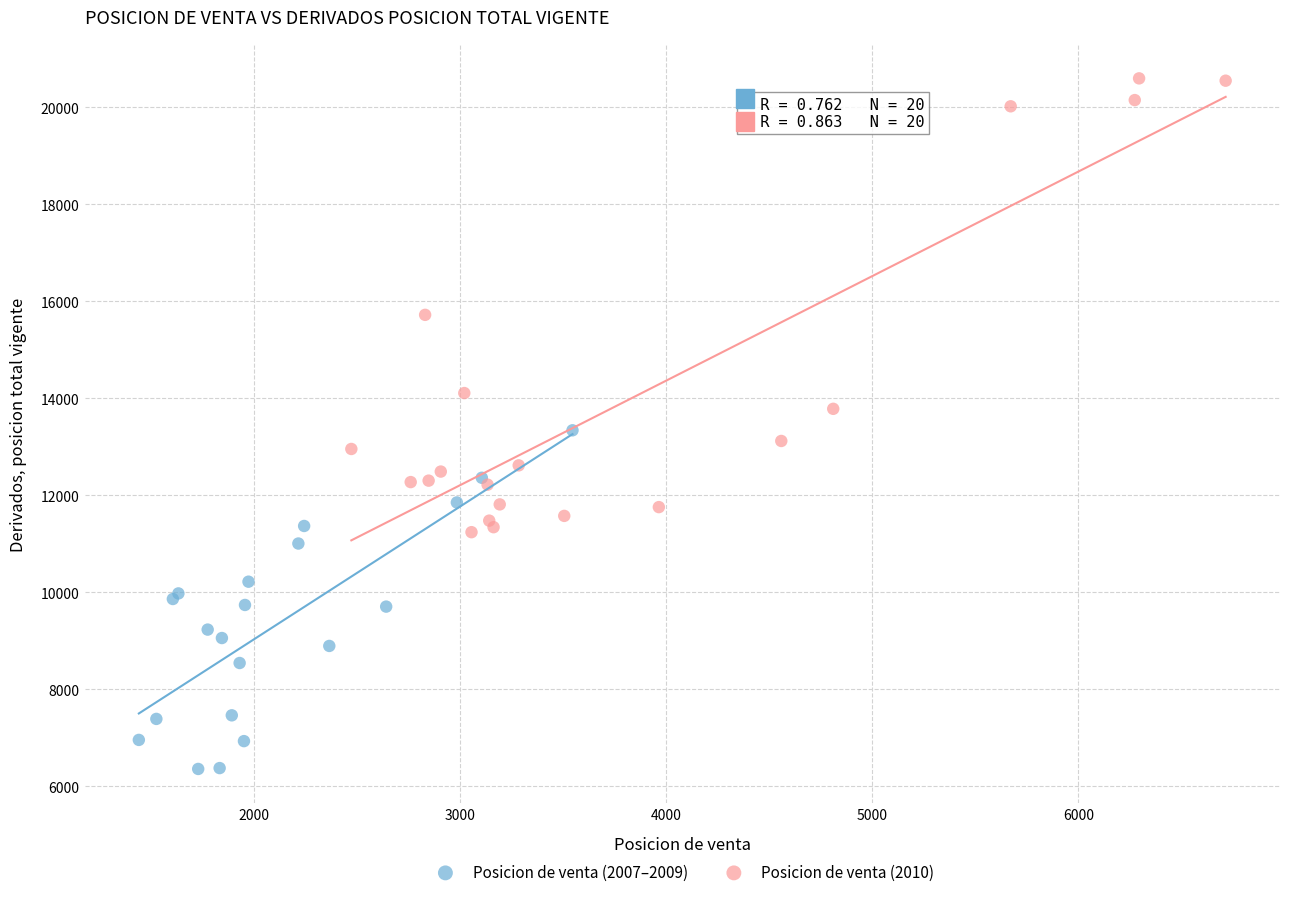

Which series reaches the maximum Y coordinate?

Posicion de venta (2010)